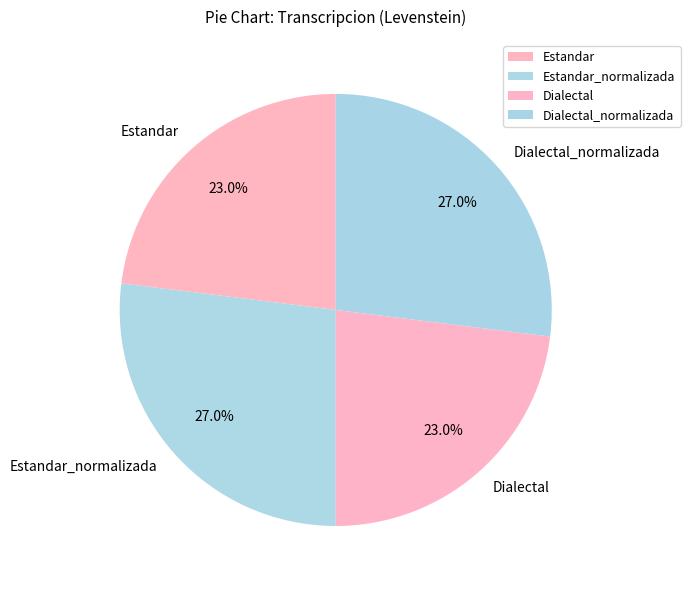

Combined, what portion of the pie is Dialectal and Estandar_normalizada?

50.0%